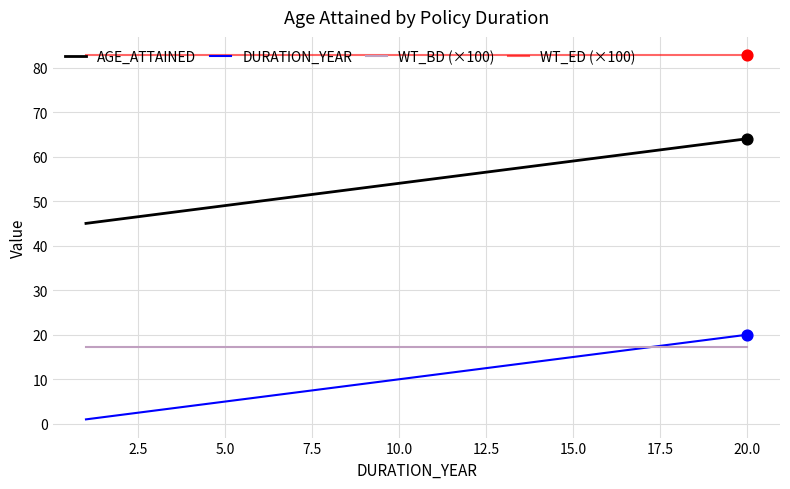

Which series has the largest total across all categories?

WT_ED (×100)